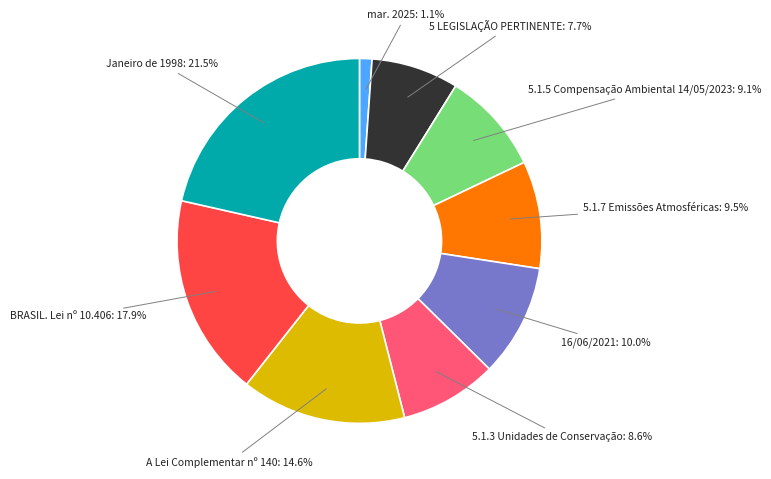

Is 16/06/2021 the majority of the pie?

No